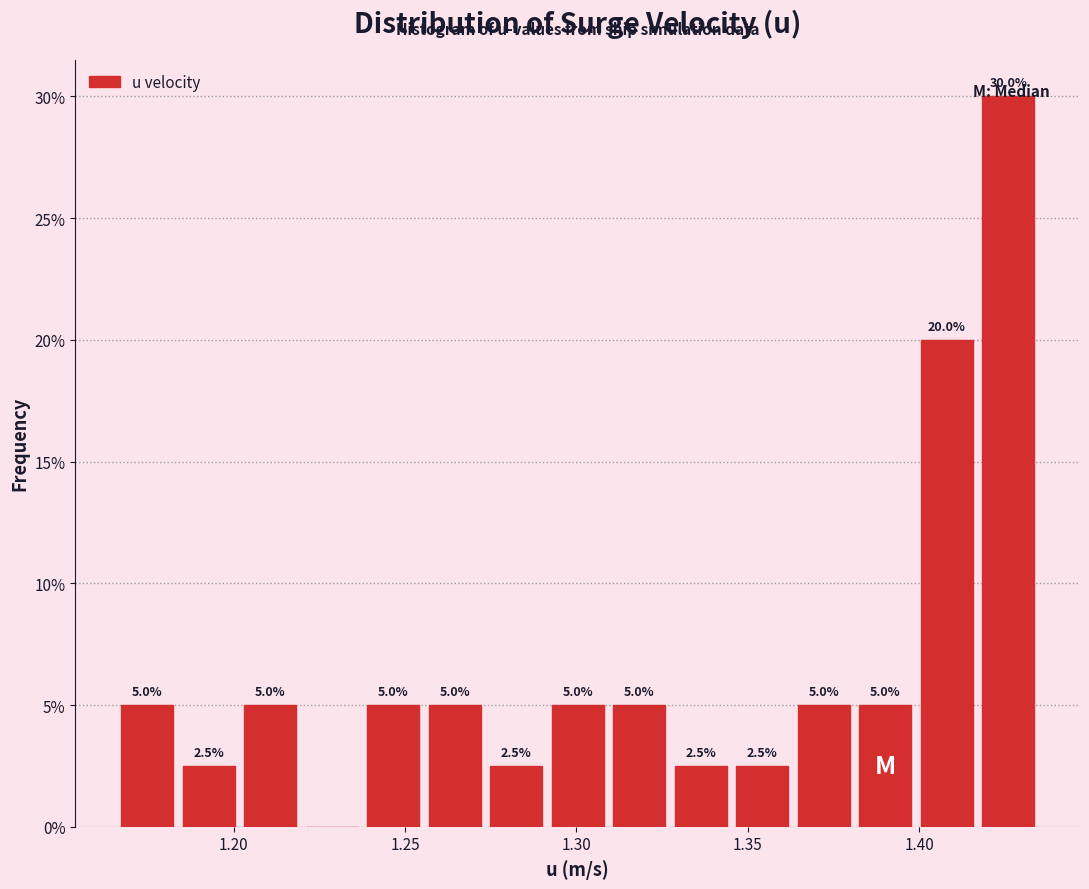

Around what value on the x-axis is the tallest bar? Give the approximate position of its centre, as read against the axis.

1.425